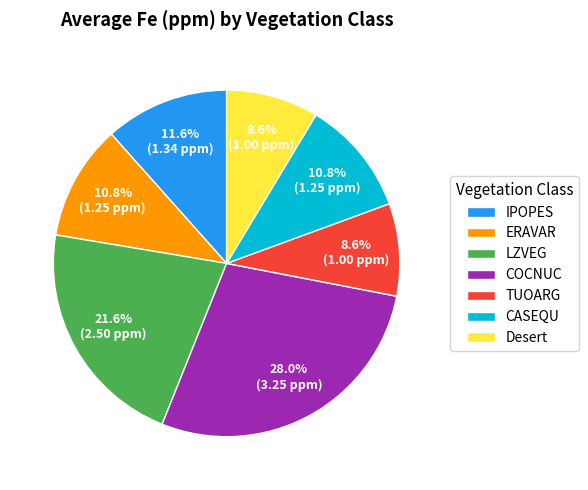

What is the largest slice in the pie chart?

COCNUC